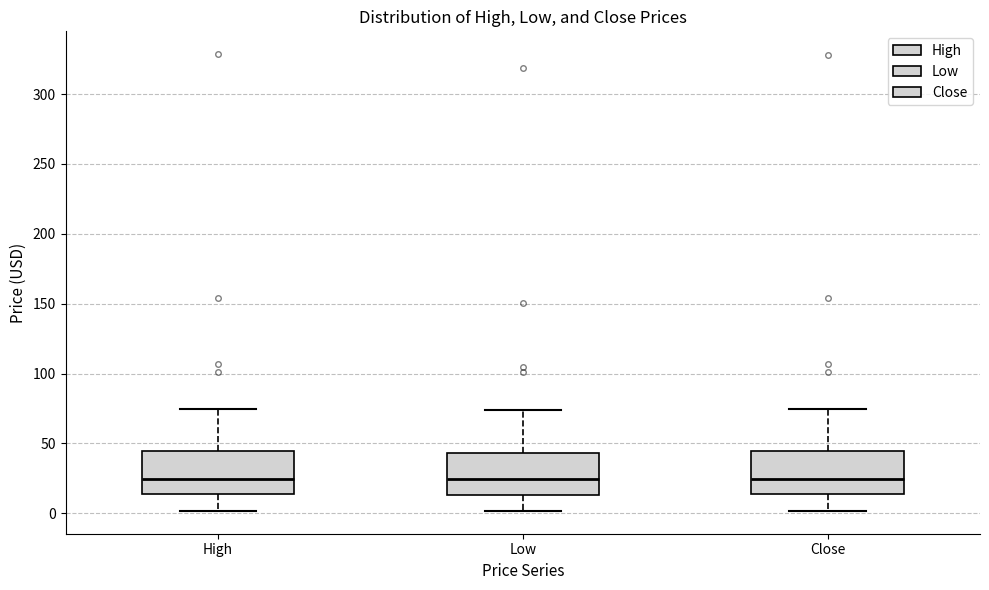

Reading left to right, read every box against the y-axis: the position of its median line, the range the box covers, and the ends of its whiskers. The values are not printed on the chart, so give them approximately, as read against the axis.

High: median 25, box 15 to 45, whiskers 0 to 75
Low: median 25, box 15 to 45, whiskers 0 to 75
Close: median 25, box 15 to 45, whiskers 0 to 75